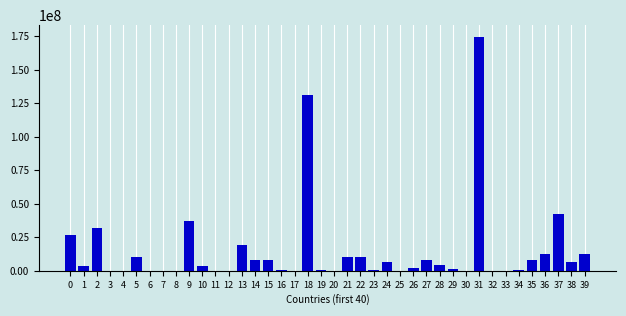

The chart shows a value of 372361 at 34. True or false?

True